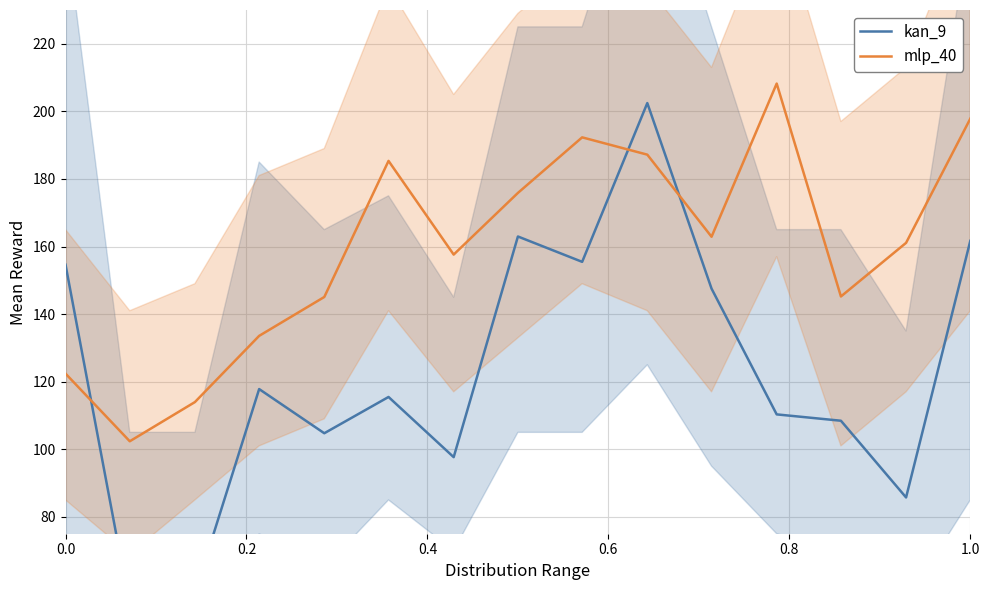

What is the maximum value for kan_9?

202.5